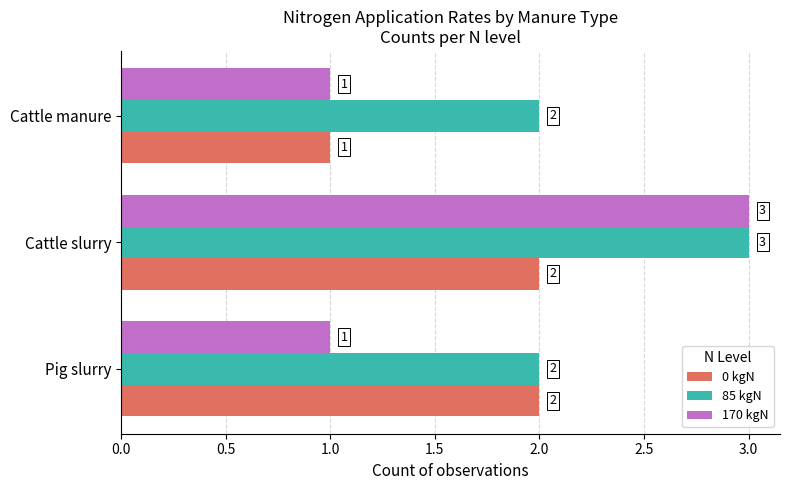

What is the sum of all 0 kgN values?

5